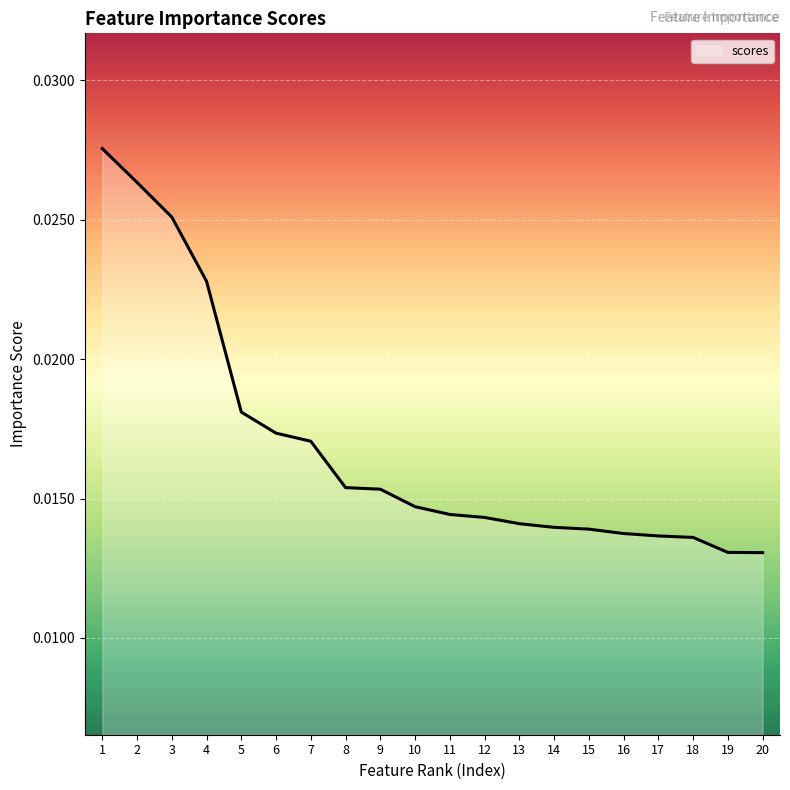

Count the number of categories in the chart.

20